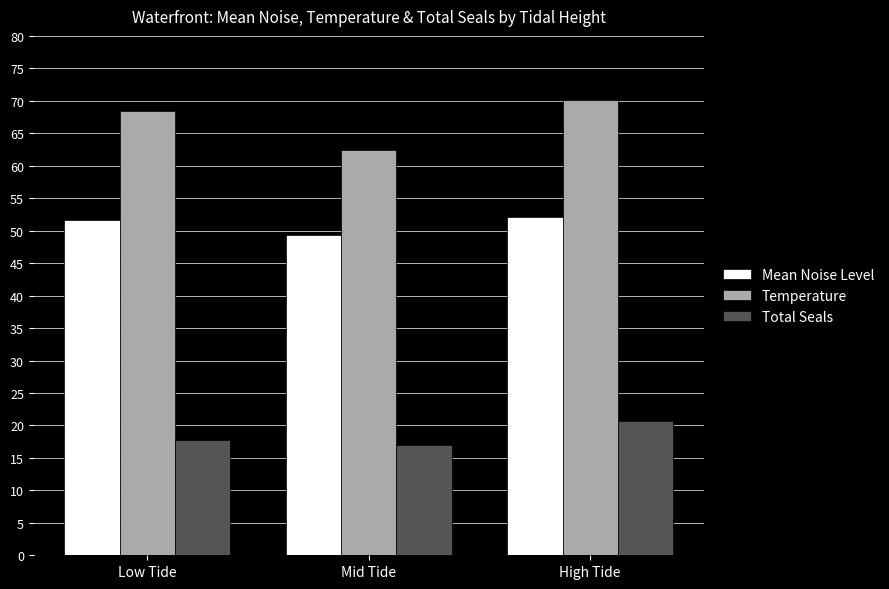

Reading right to left, what are all the values shown in this chart?

Mean Noise Level: 52.1	49.4	51.7
Temperature: 70.1	62.5	68.4
Total Seals: 20.7	17.0	17.8